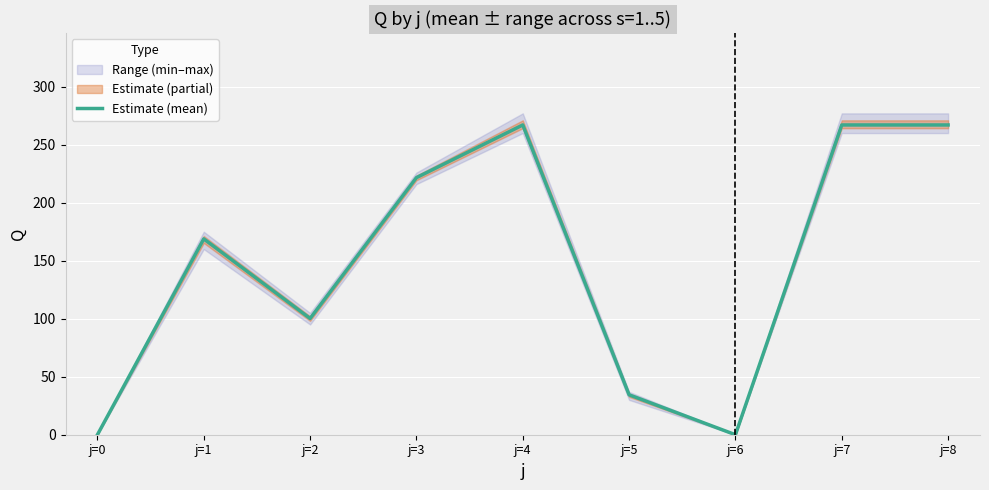

Reading right to left, what are all the values shown in this chart?

j=8=267.0	j=7=267.0	j=6=0.0	j=5=34.4	j=4=267.0	j=3=221.6	j=2=100.2	j=1=168.8	j=0=0.0